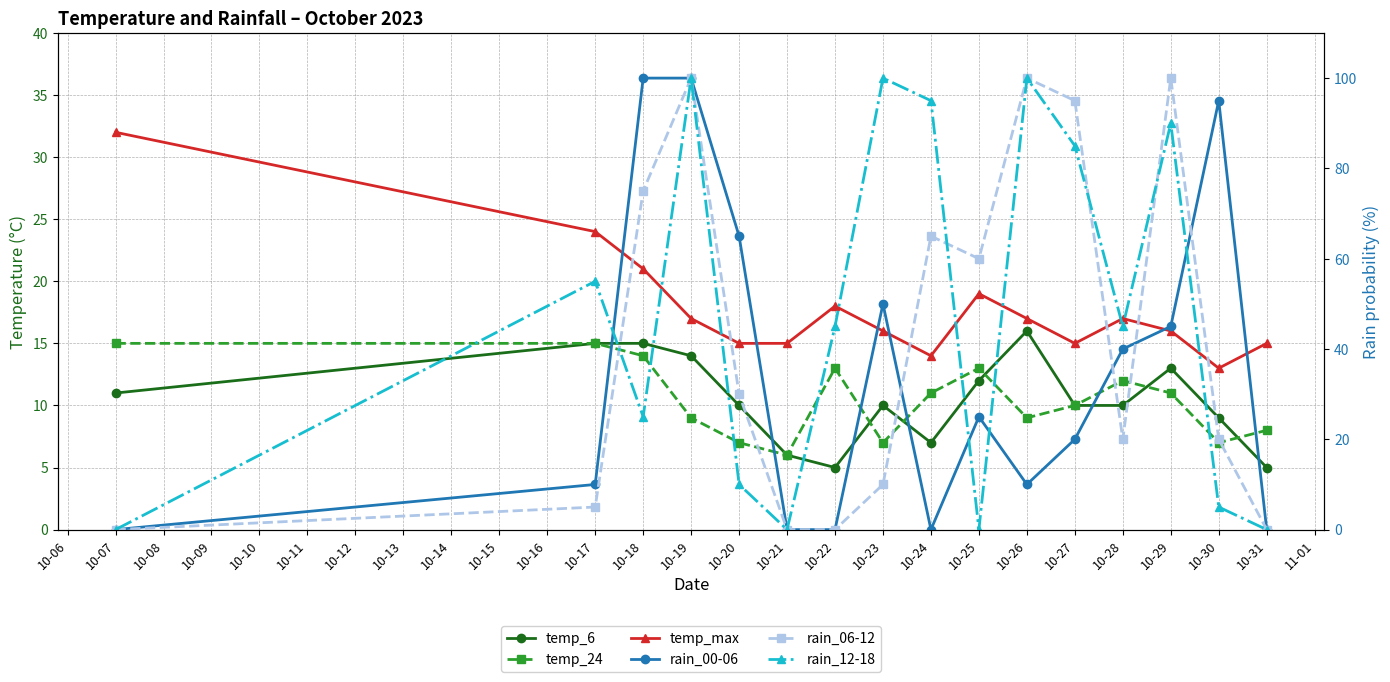

Between 10-19 and 10-28, which is larger?

10-19